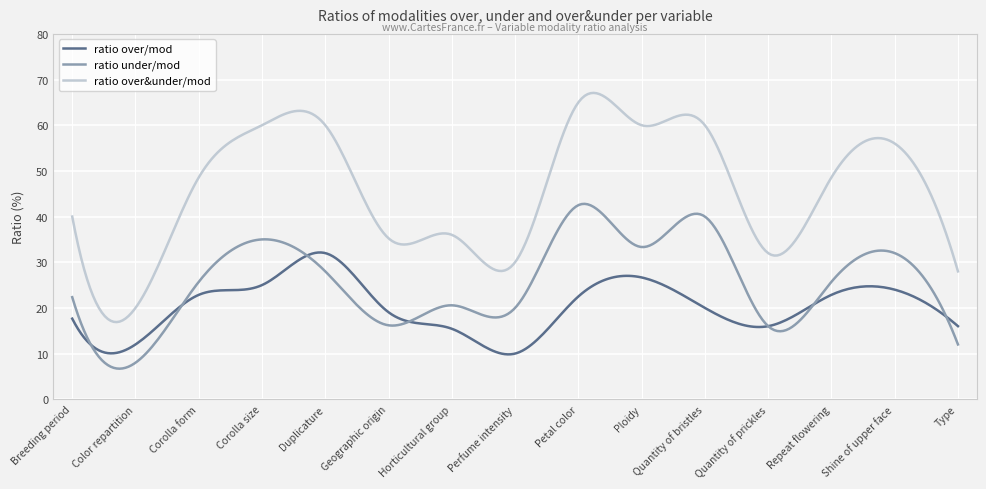

How many series are shown in this chart?

3